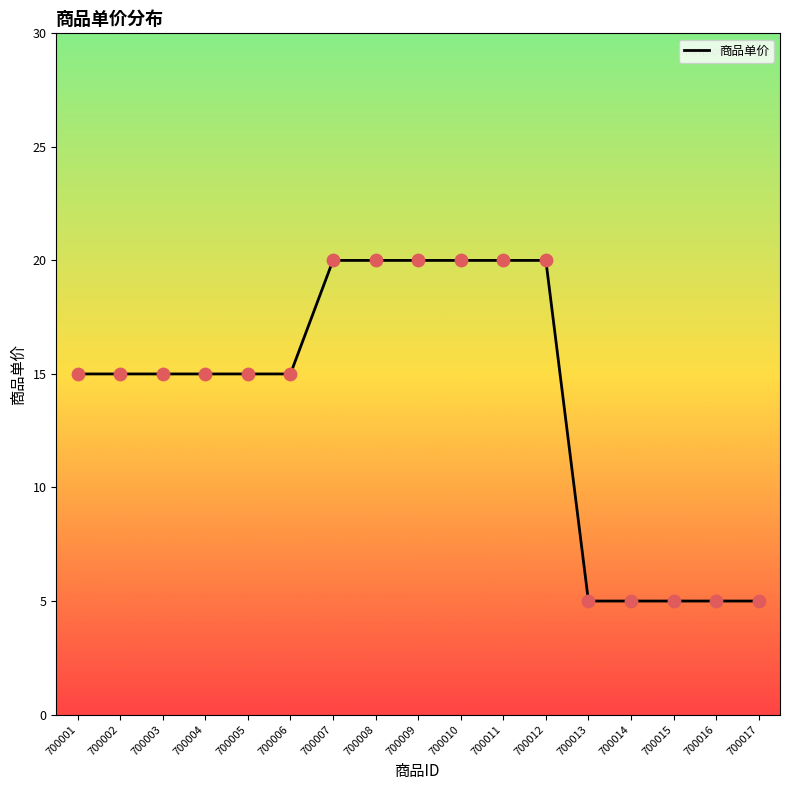

What is the ratio of the value at 700010 to the value at 700009?

1.0